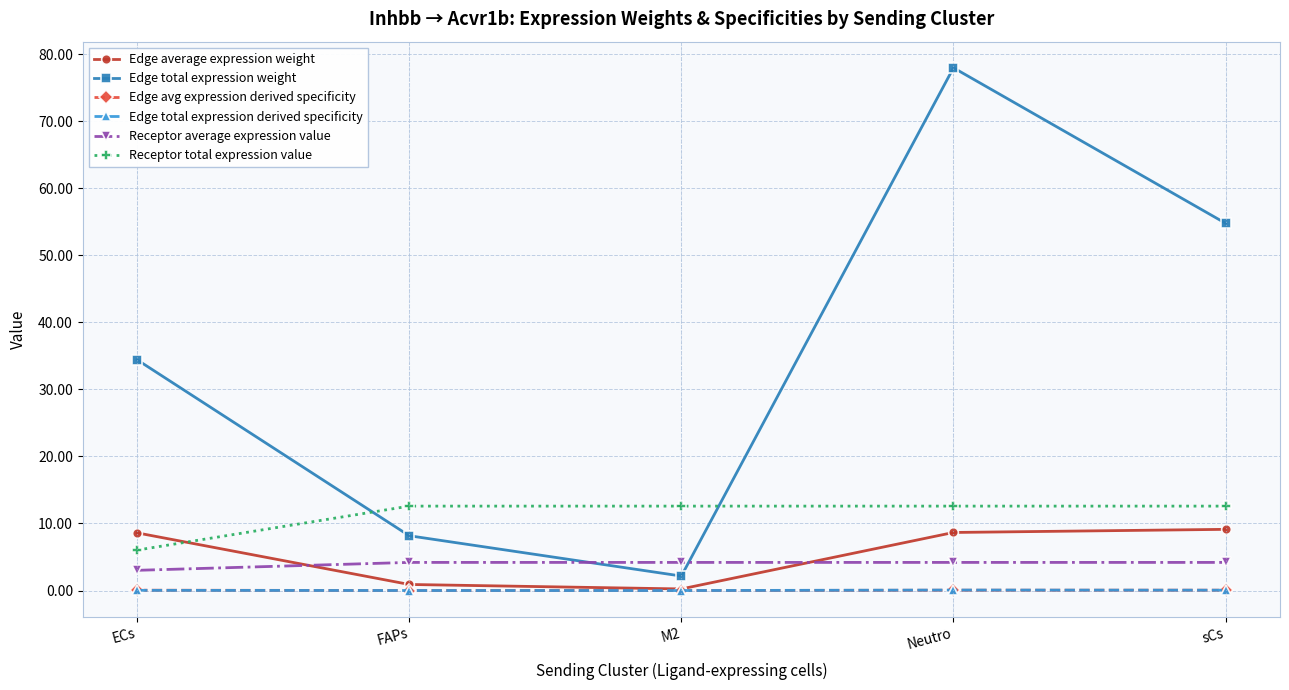

True or false: Edge average expression weight has a value of 6.3 at sCs.

False